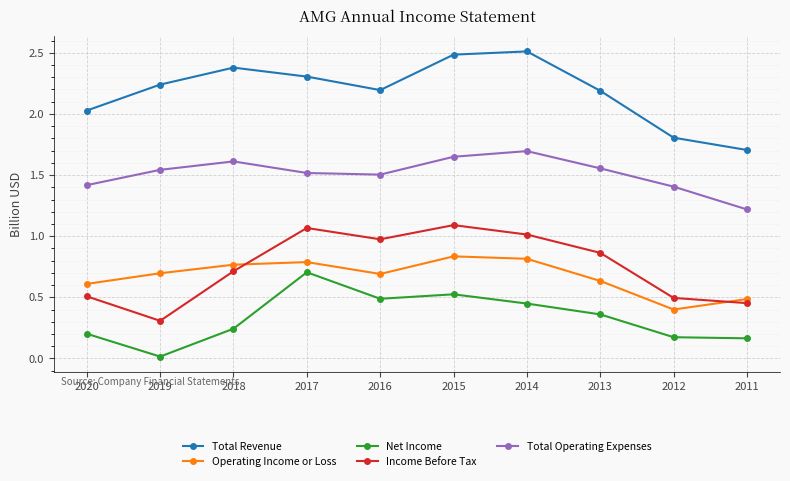

What is the approximate value of Total Operating Expenses at 2011?

1.2